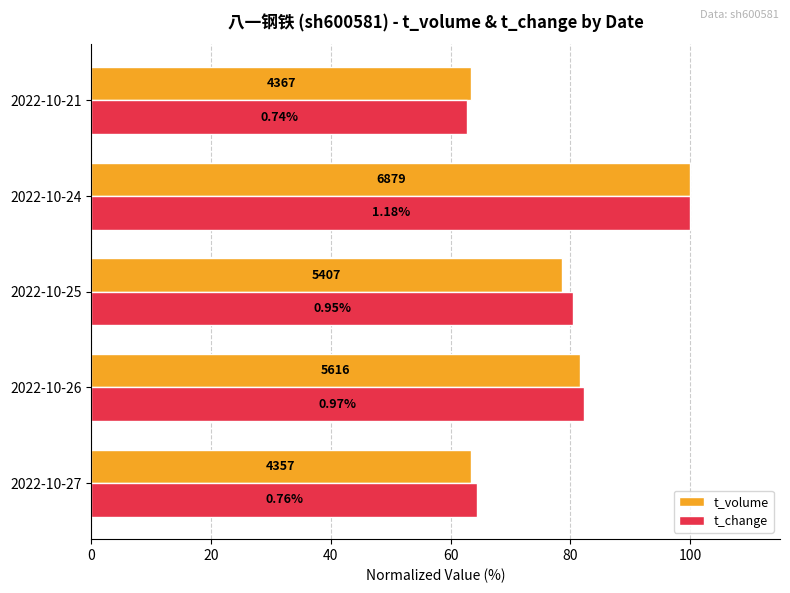

What is the difference between the maximum and minimum values in the t_change series?

37.3